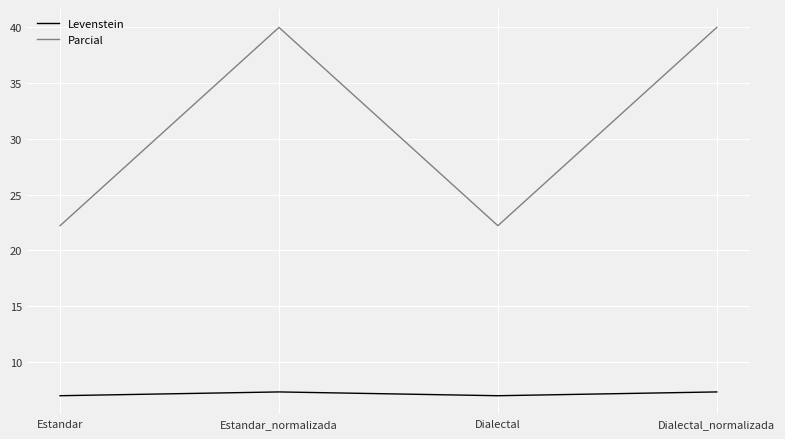

At how many categories does at least one series exceed 16?

4